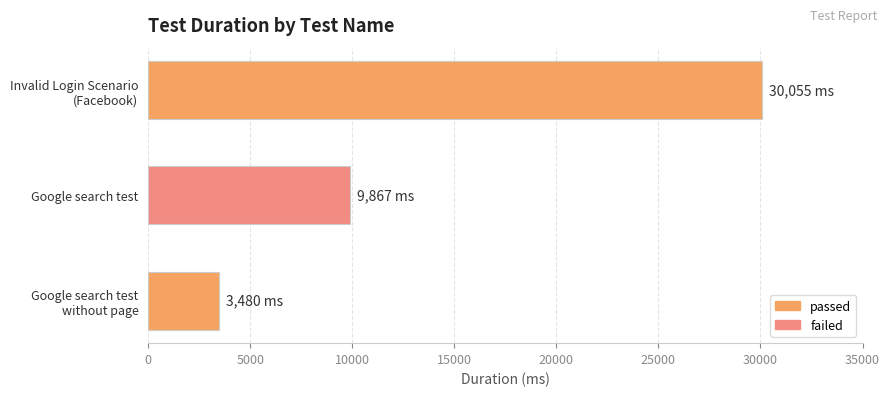

What is the difference between the second highest and minimum values?

6387